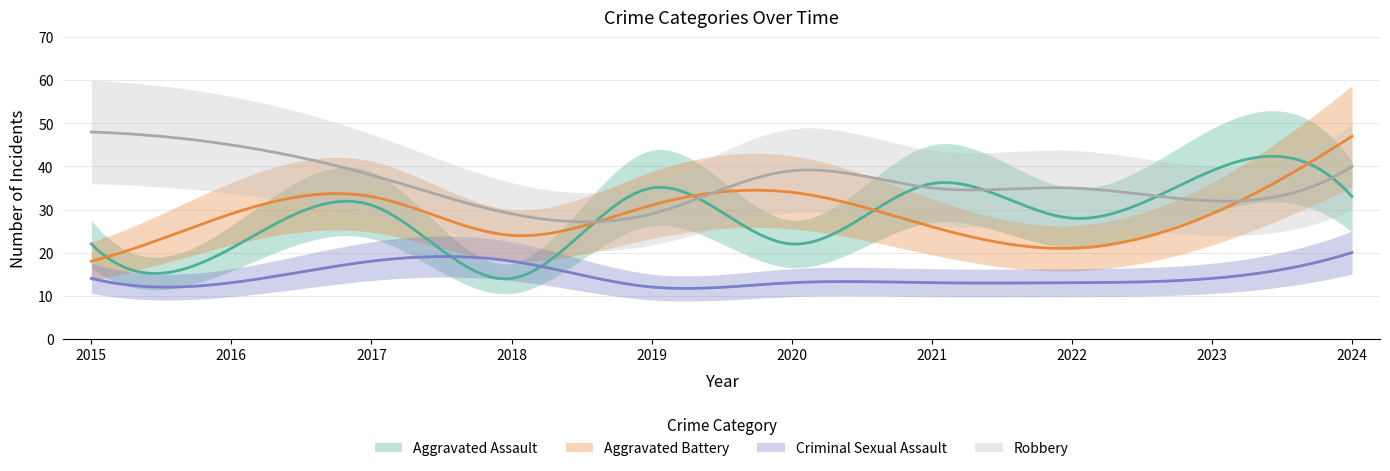

How many values in the Robbery series exceed 38?

4